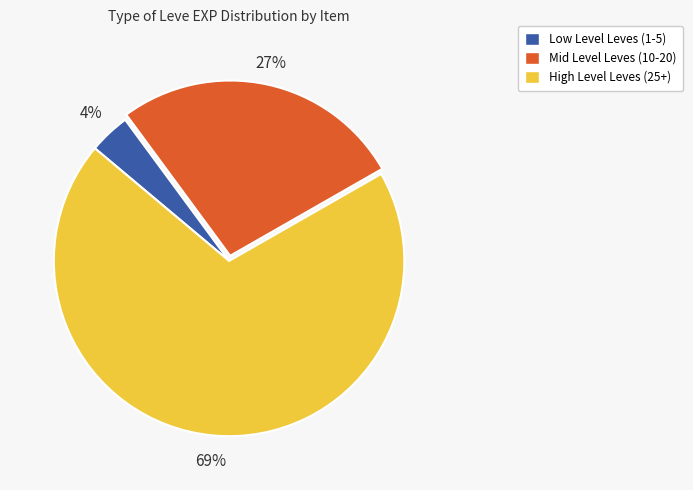

To the nearest percent, what is the average slice percentage?

33%